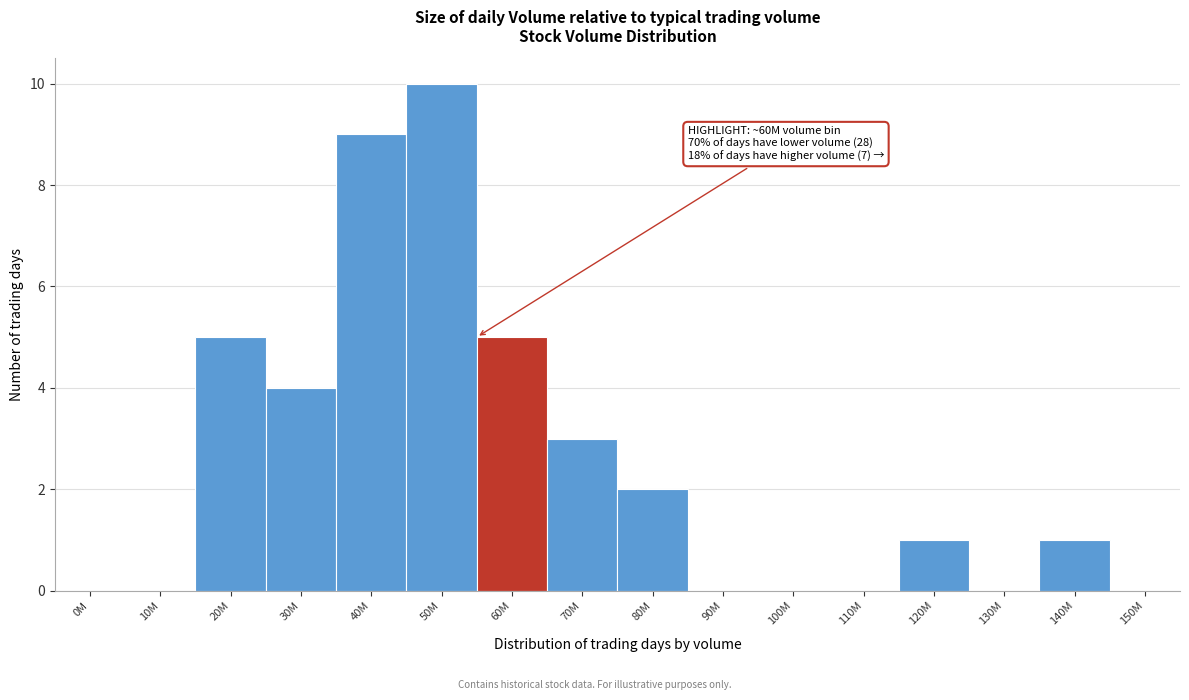

Reading right to left, extract all data points from this chart.

150M=0	140M=1	130M=0	120M=1	110M=0	100M=0	90M=0	80M=2	70M=3	60M=5	50M=10	40M=9	30M=4	20M=5	10M=0	0M=0